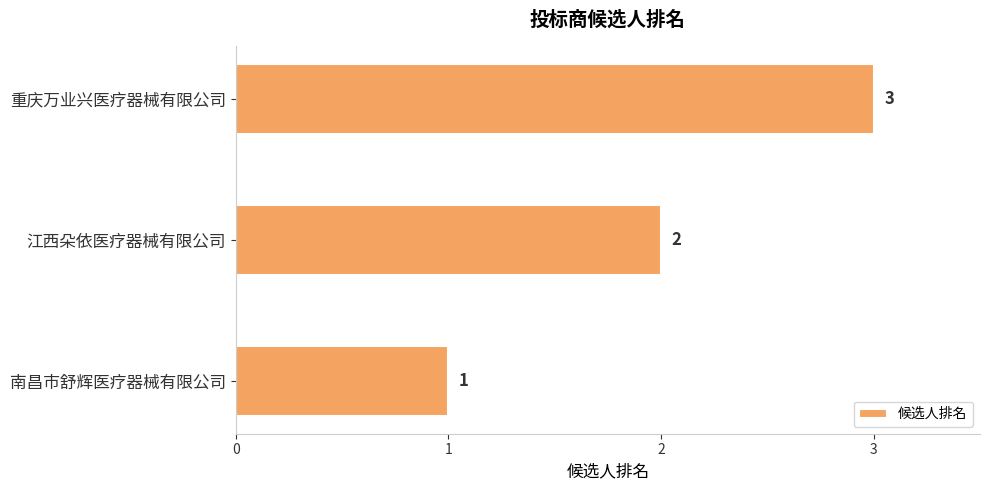

Count the values in the range 1 to 3.

3